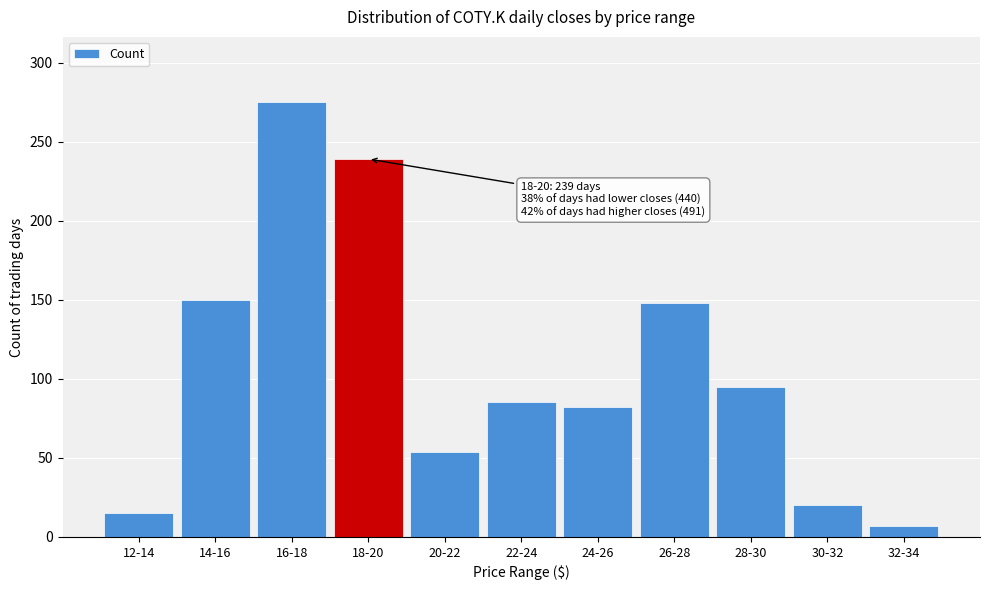

Reading left to right, what are all the values shown in this chart?

12-14=15	14-16=150	16-18=275	18-20=239	20-22=54	22-24=85	24-26=82	26-28=148	28-30=95	30-32=20	32-34=7